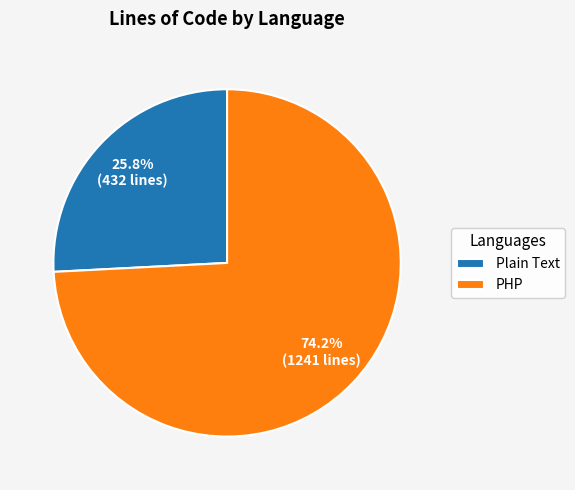

How many segments does this pie chart have?

2